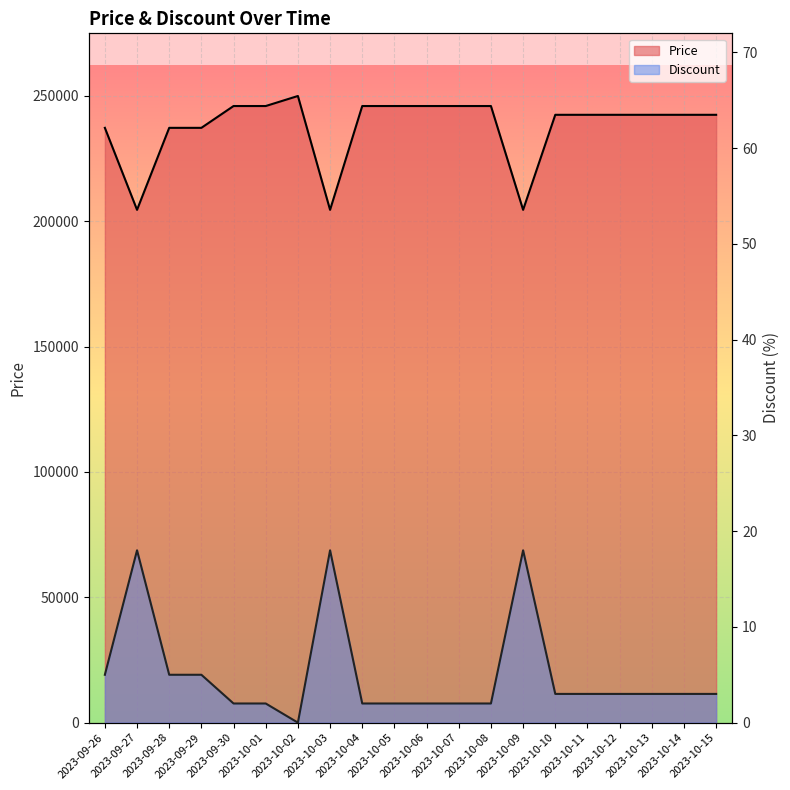

What is the total value across all series at 2023-09-30?

245902